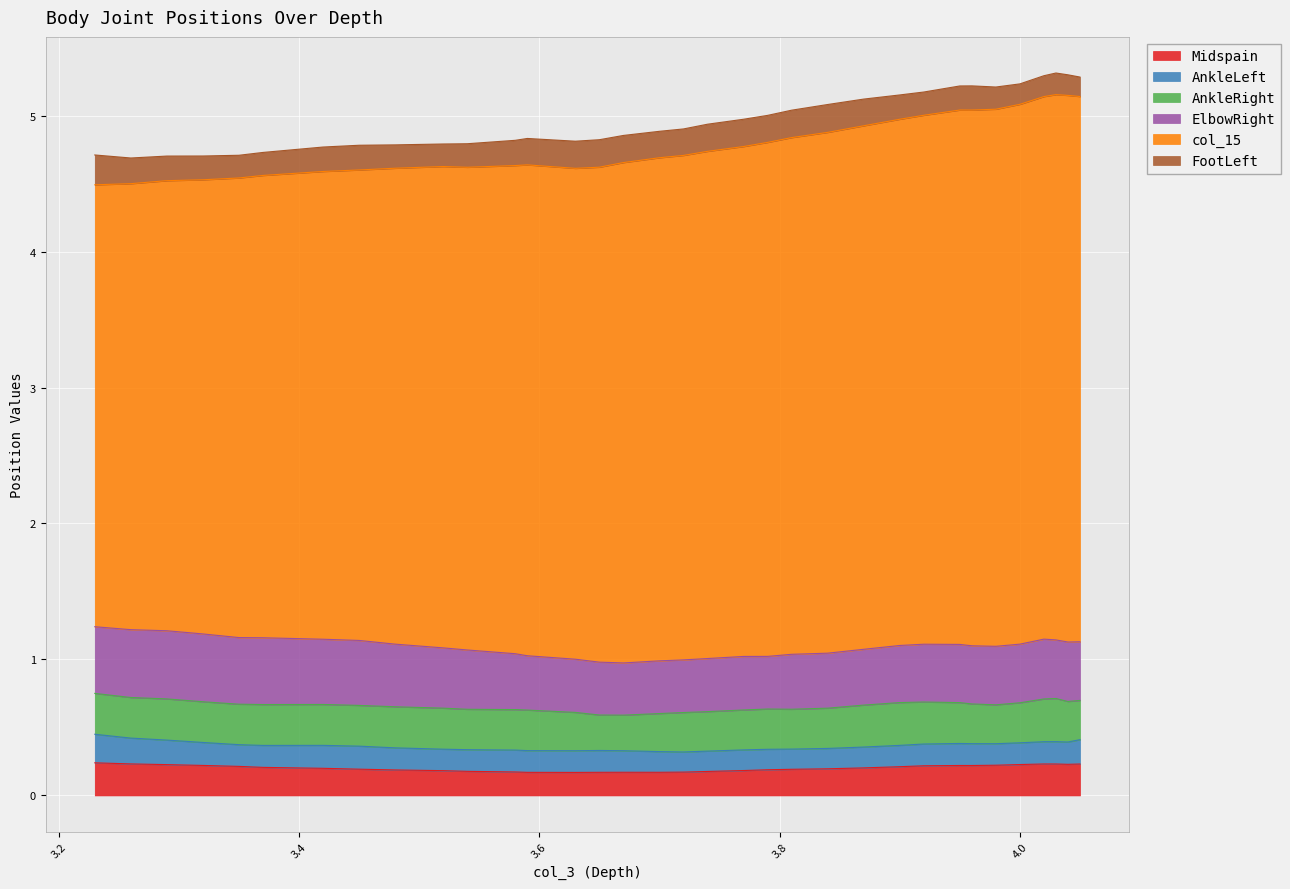

At which label does AnkleLeft reach its minimum?

3.720000029